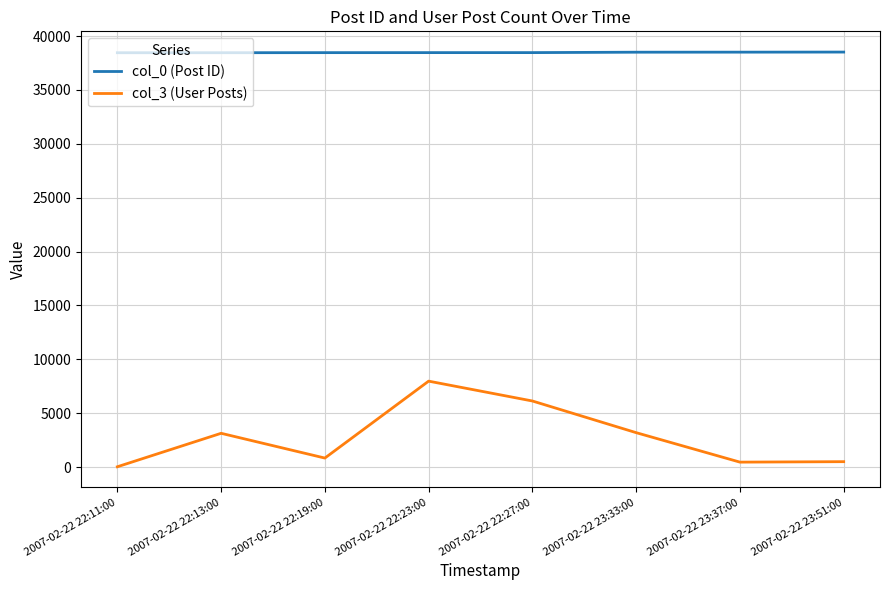

The col_3 (User Posts) series shows 5382 at 2007-02-22 23:33:00. True or false?

False